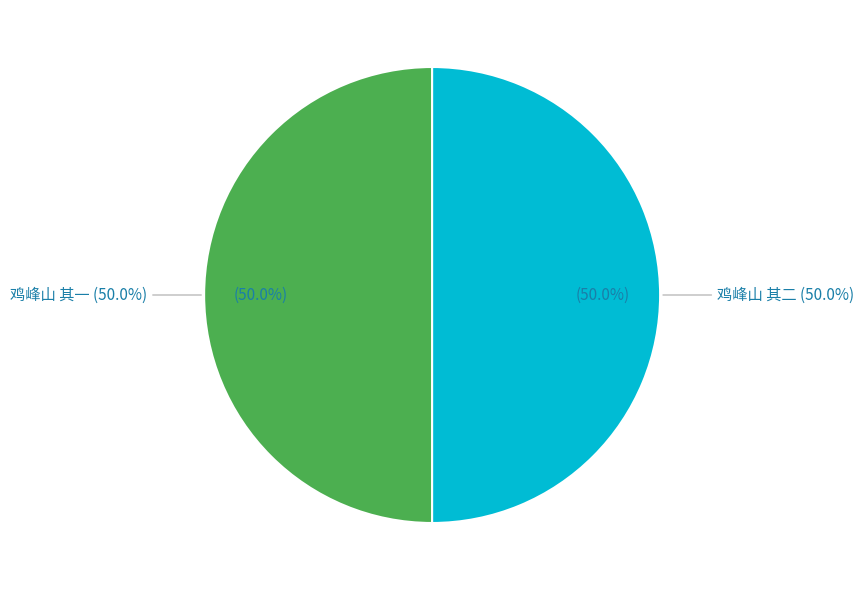

Which category has the biggest portion of the pie?

鸡峰山 其二